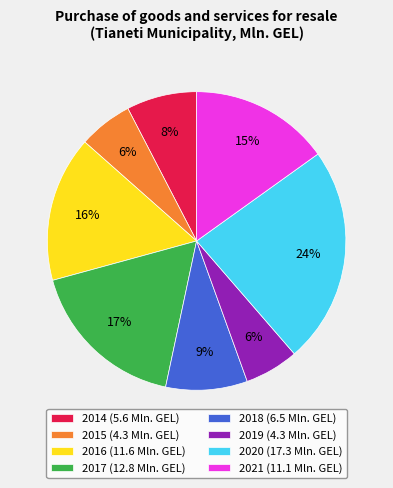

What is the largest slice in the pie chart?

2020